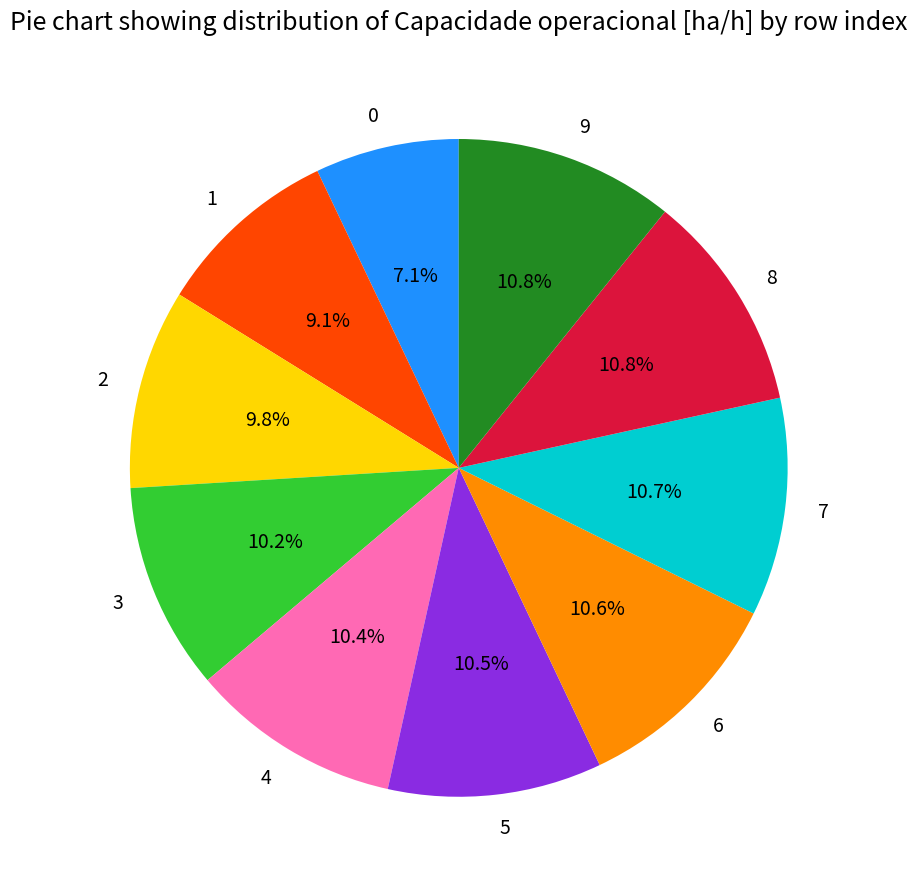

Do 1 and 5 together represent more than half of the pie?

No